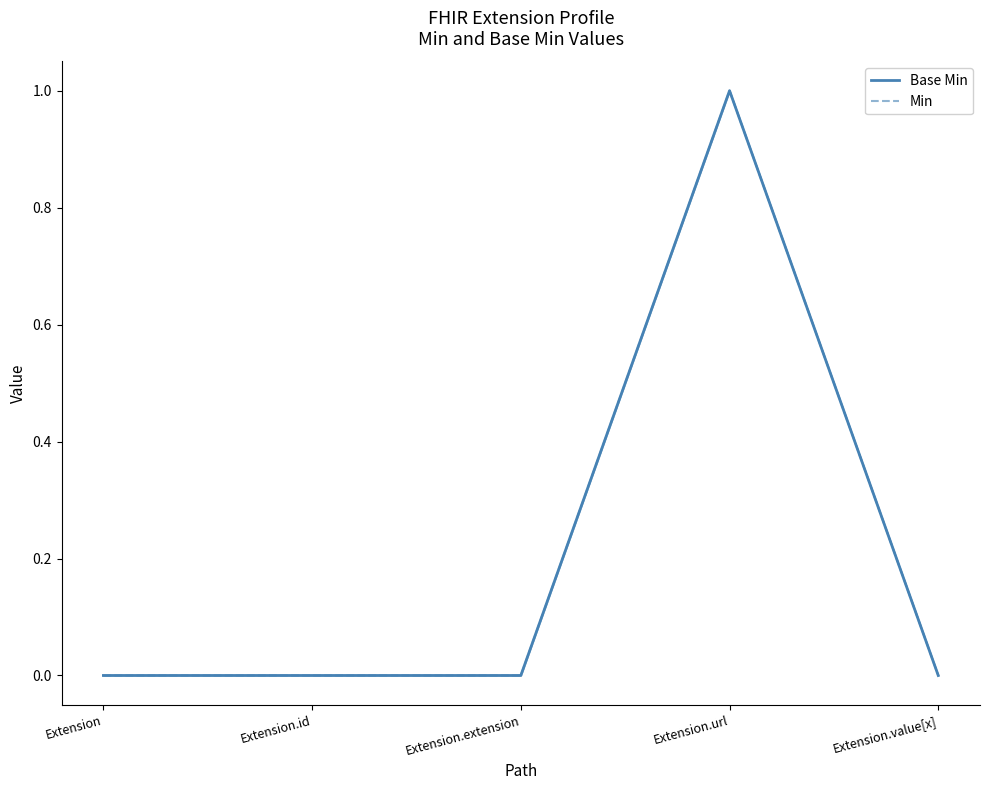

How many data points does each series have?

5